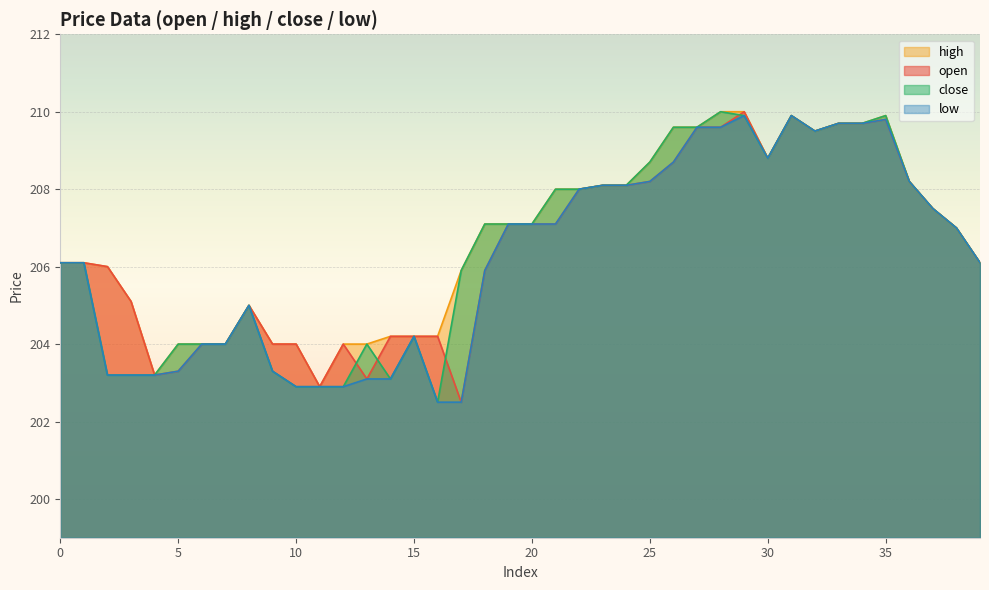

How many lines are shown in the chart?

4